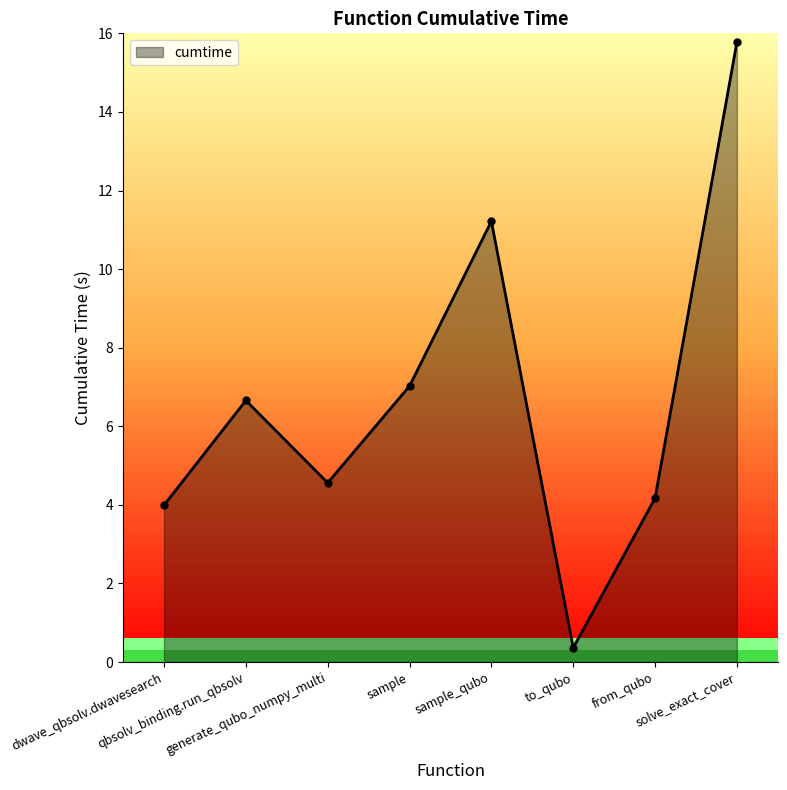

Where is the first local maximum?

qbsolv_binding.run_qbsolv